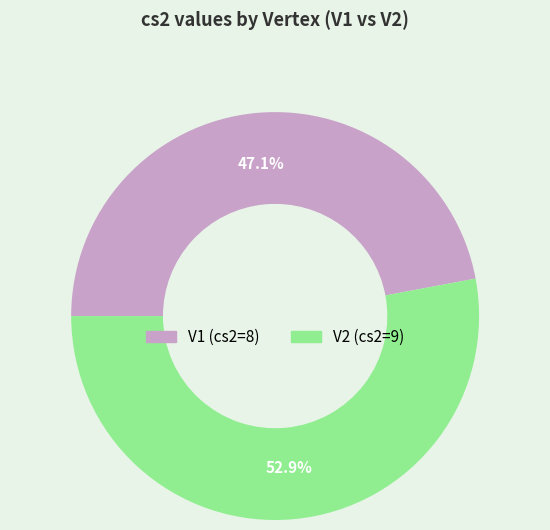

How many segments does this pie chart have?

2